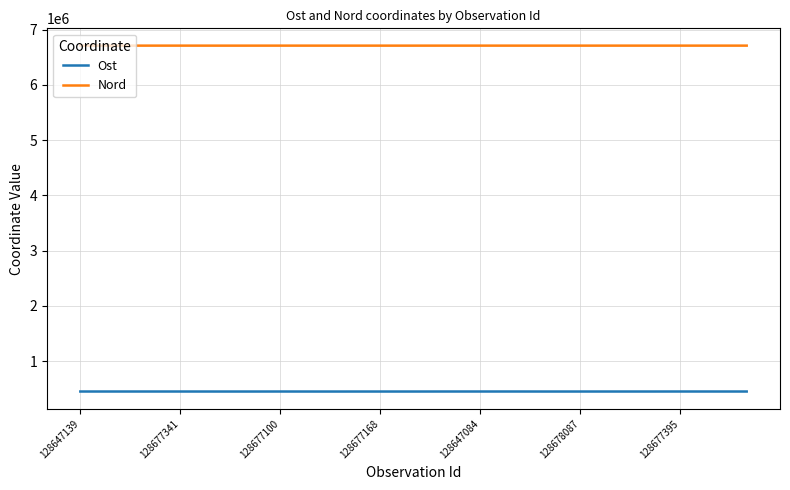

Which series has the largest total across all categories?

Nord